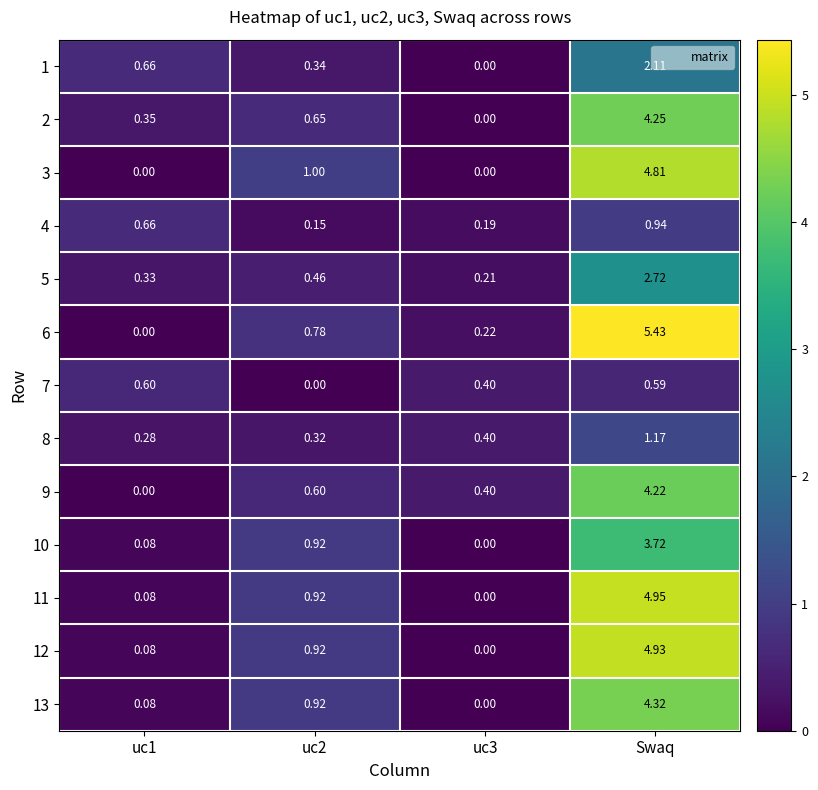

Rank the series by their maximum value, from lowest to highest.

7, 4, 8, 1, 5, 10, 9, 2, 13, 3, 12, 11, 6